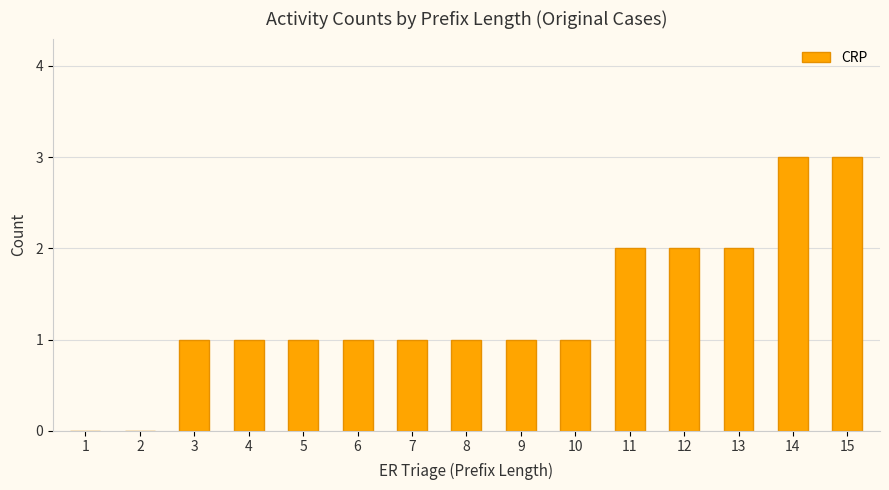

What is the change in value from 3 to 12?

+1